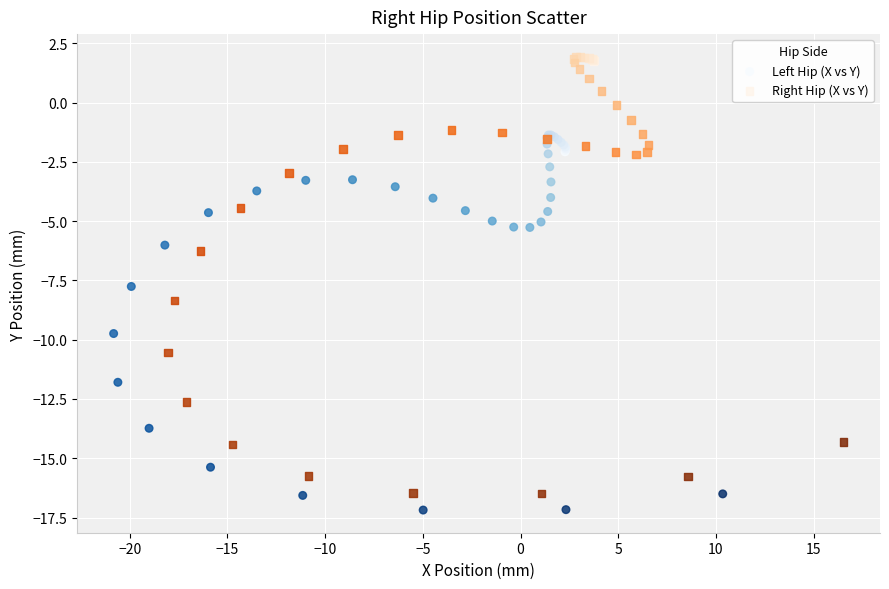

Which series reaches the maximum Y coordinate?

Right Hip (X vs Y)